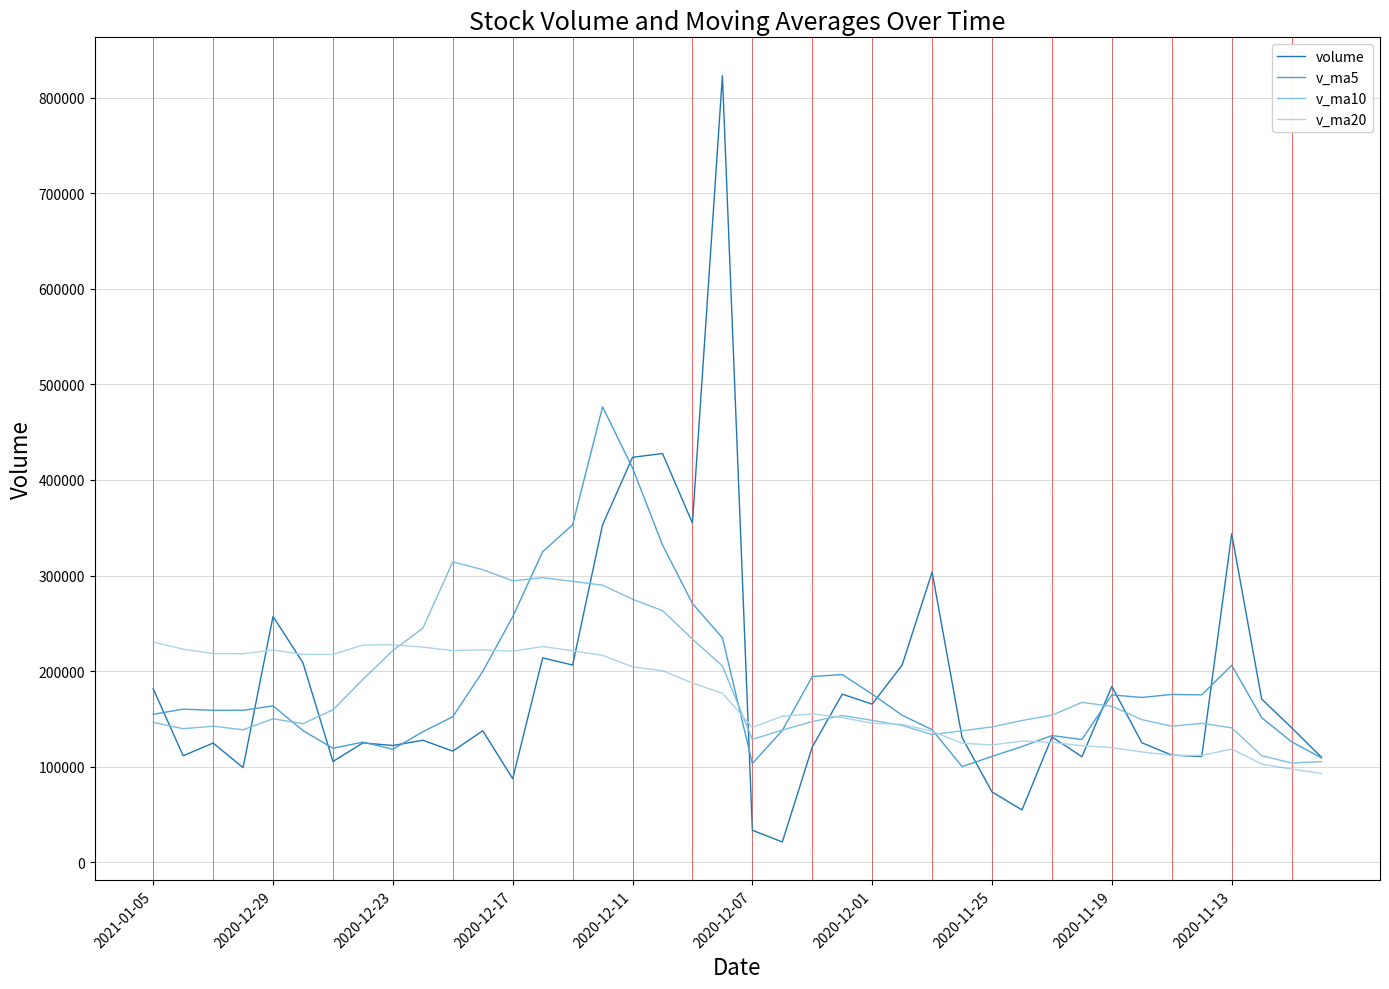

What is the lowest value of the volume series?

21213.0